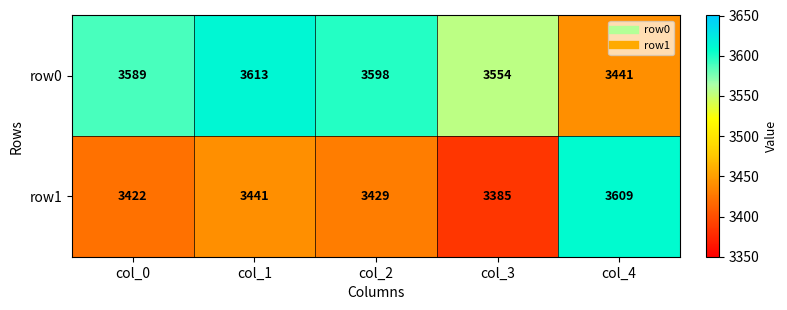

At which category is the sum across all series the highest?

col_1